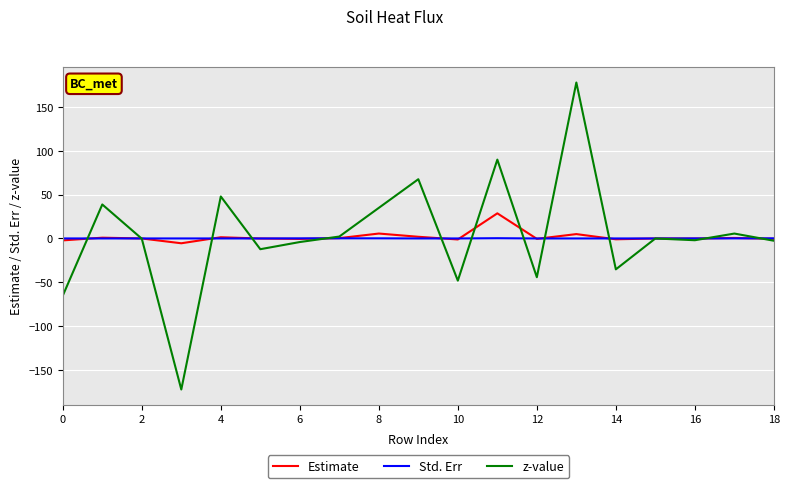

What is the greatest value displayed?

177.6